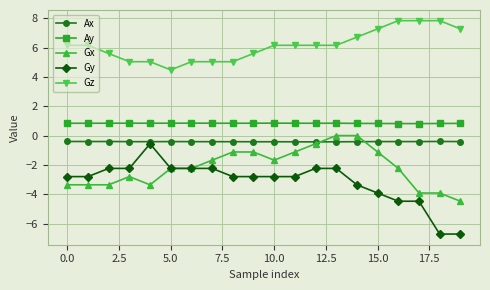

How many lines are shown in the chart?

5